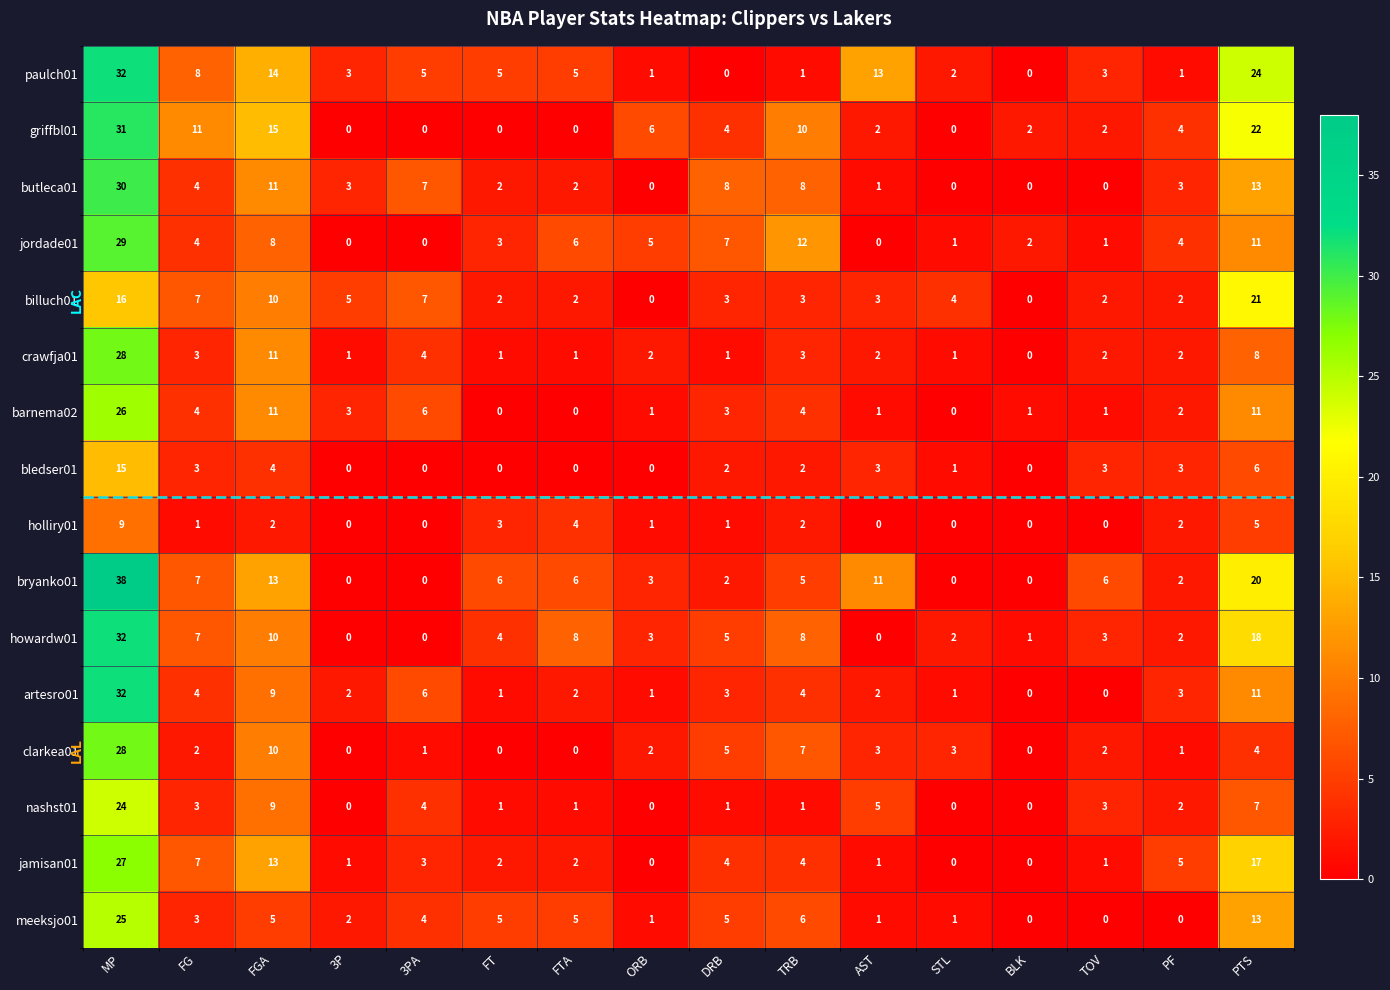

What is the difference between the clarkea01 values at PTS and FTA?

4